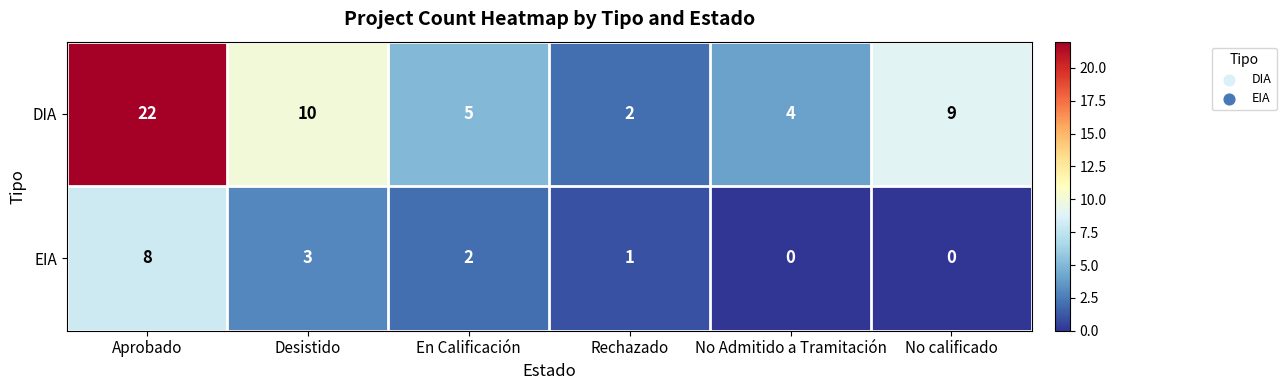

Which series has the largest total across all categories?

DIA